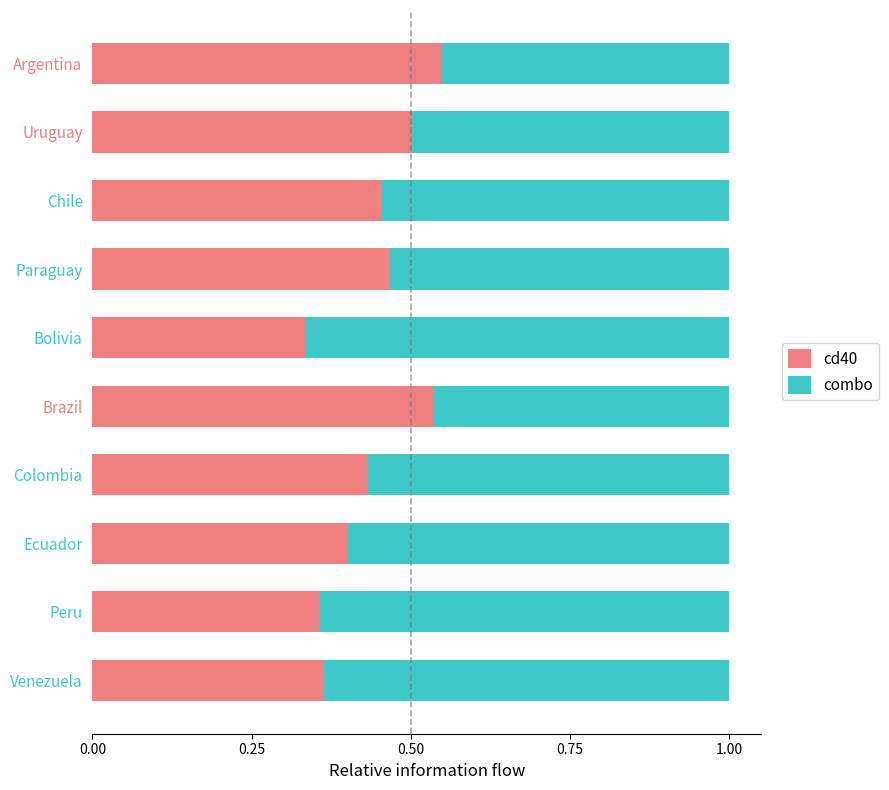

What is the sum of all cd40 values?

4.4